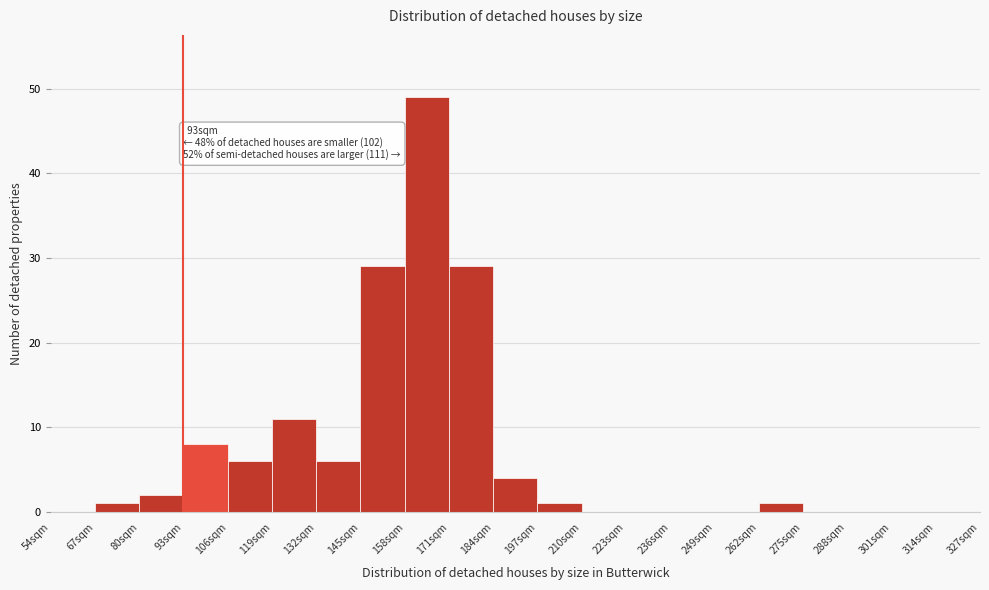

Which range on the x-axis has the tallest bar?

158 to 171